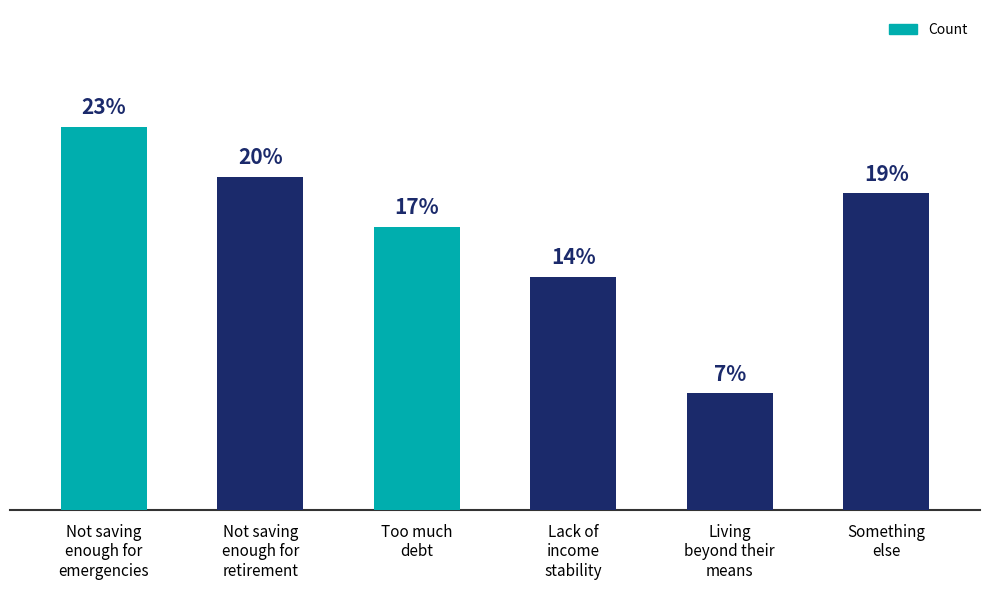

At which label is the value closest to 15?

Lack of
income
stability